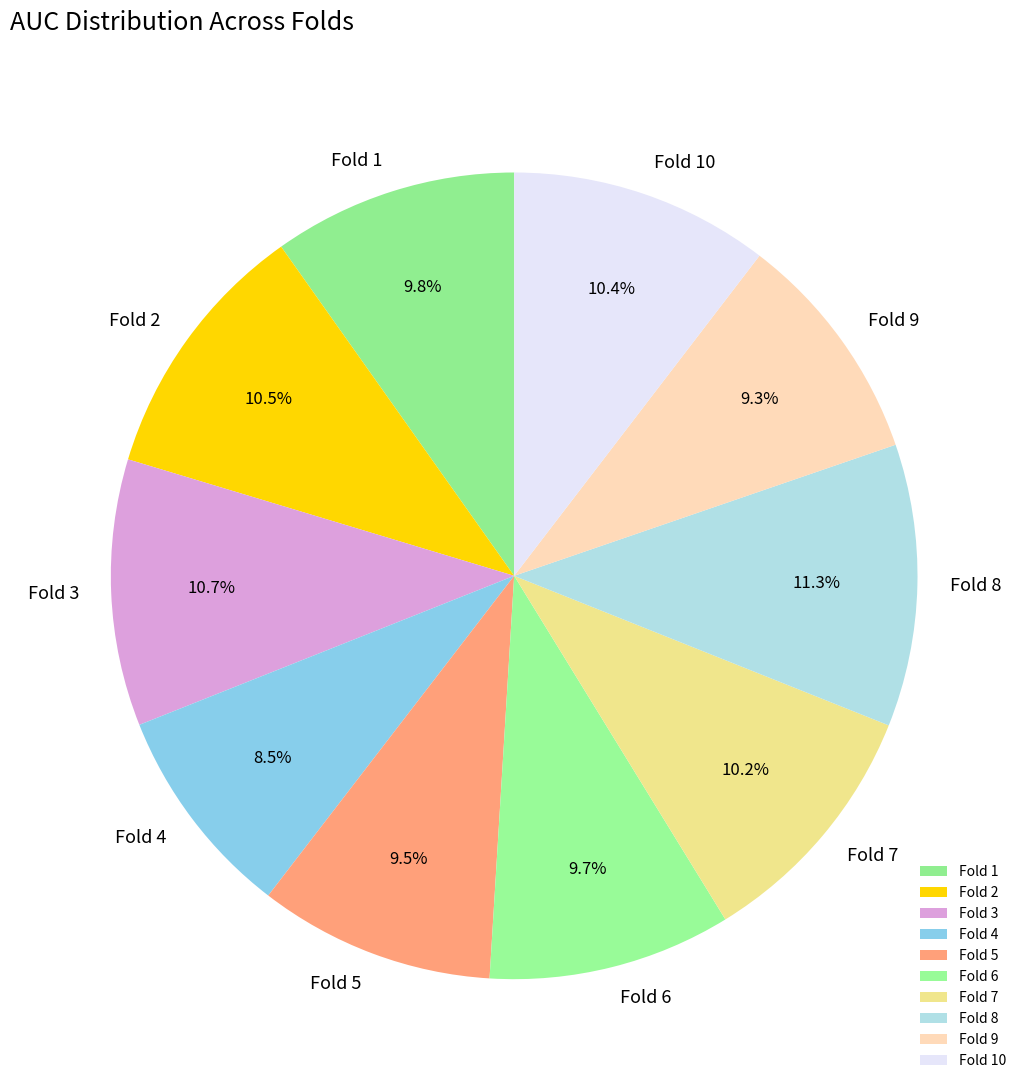

Is it true that Fold 1 is 1% of the pie?

False